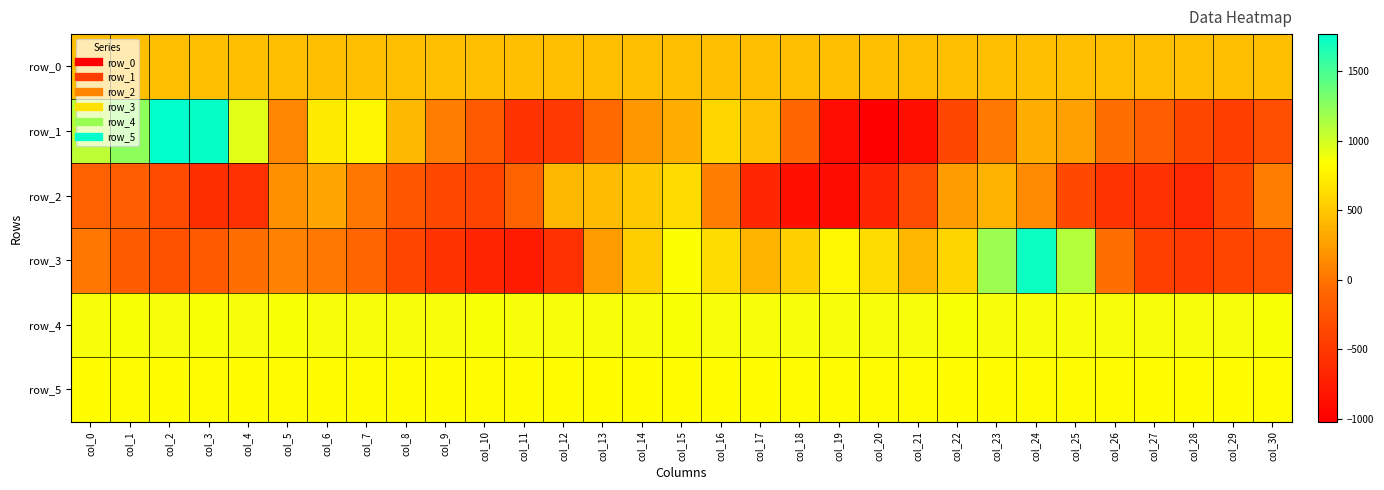

What value does the row_3 series have at col_0?

5.0